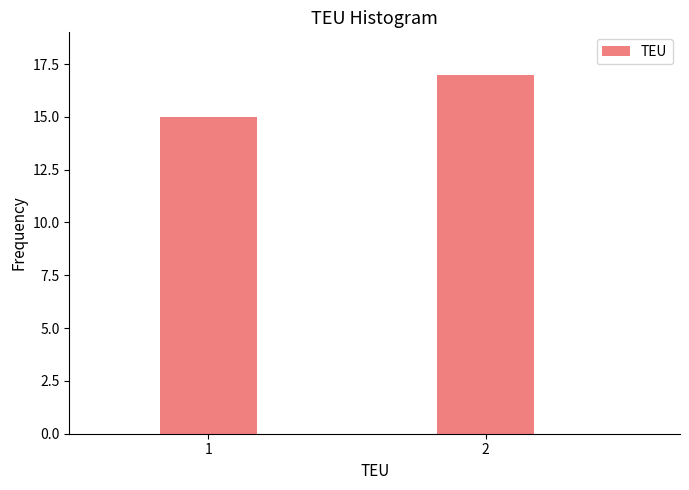

Reading right to left, what are all the values shown in this chart?

2=17	1=15